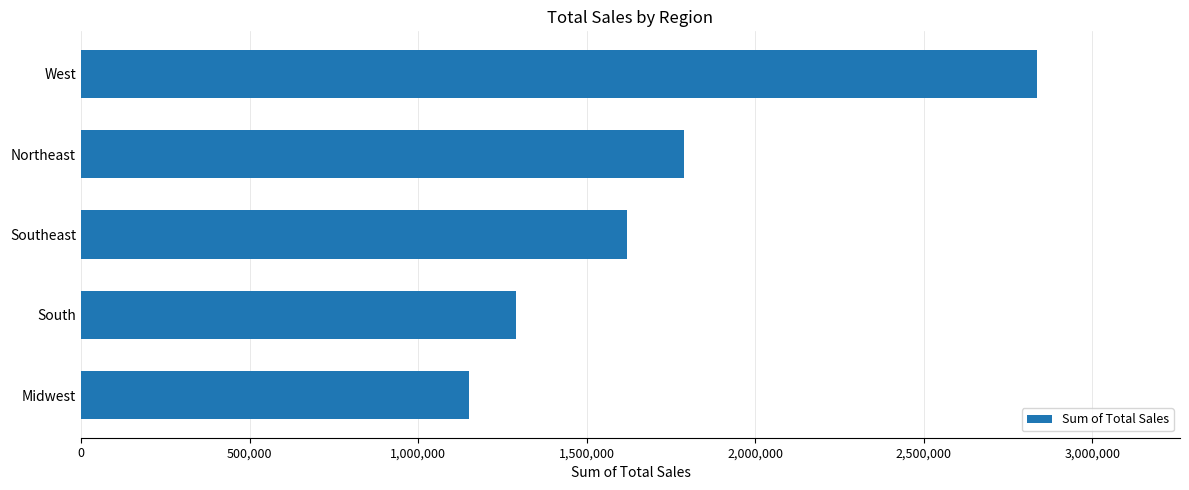

How many data points does each series have?

5